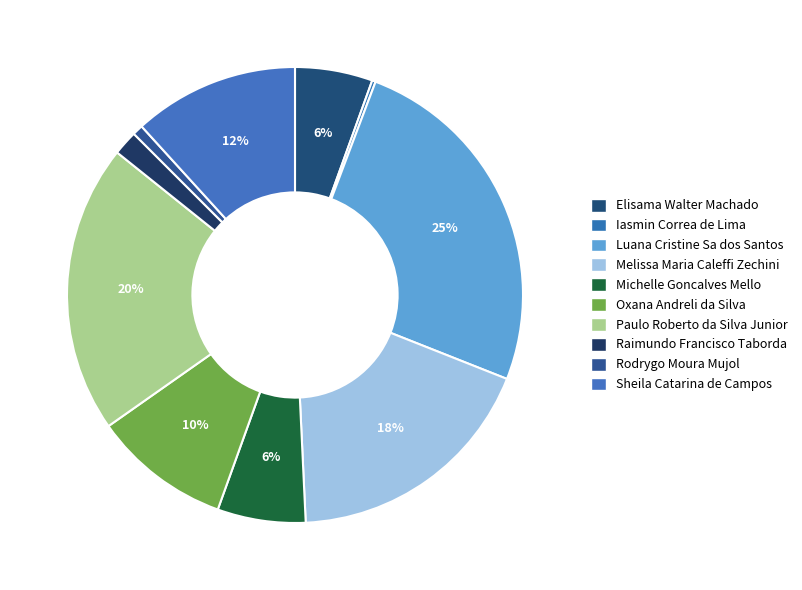

Rank the categories by value from lowest to highest.

Iasmin Correa de Lima, Rodrygo Moura Mujol, Raimundo Francisco Taborda, Elisama Walter Machado, Michelle Goncalves Mello, Oxana Andreli da Silva, Sheila Catarina de Campos, Melissa Maria Caleffi Zechini, Paulo Roberto da Silva Junior, Luana Cristine Sa dos Santos